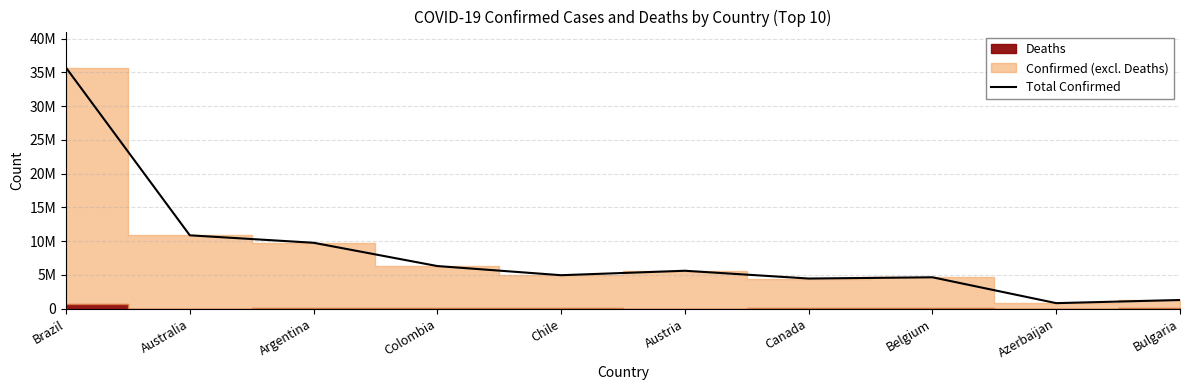

How many interior local valleys (lower than both neighbors) does the data have?

3